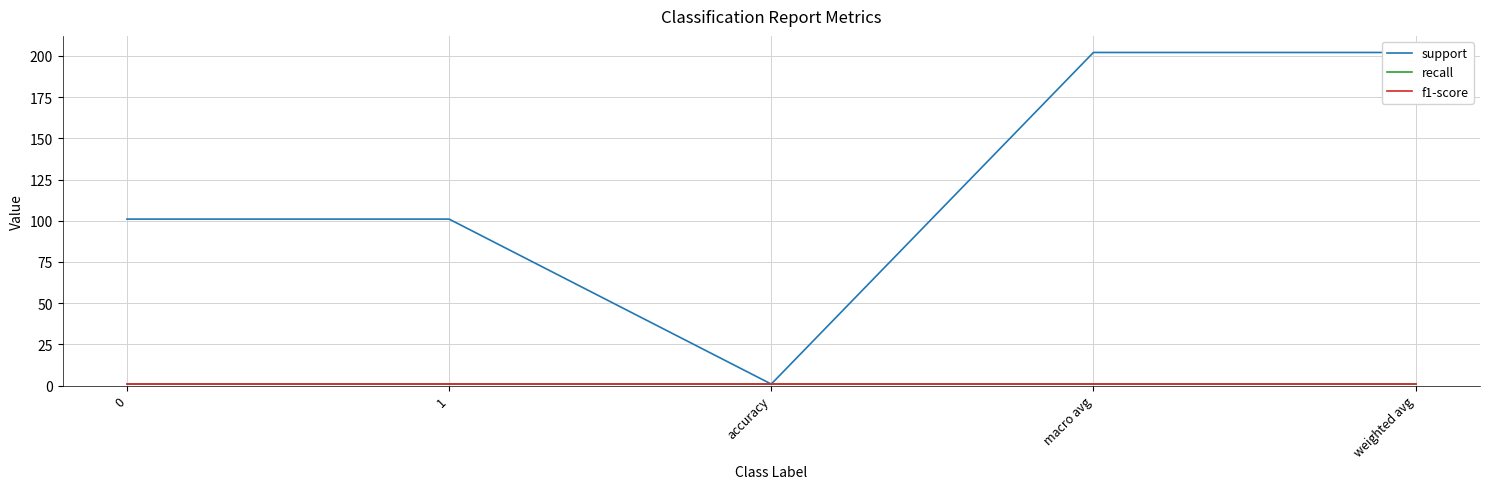

What are all the series names shown in the legend?

support, recall, f1-score